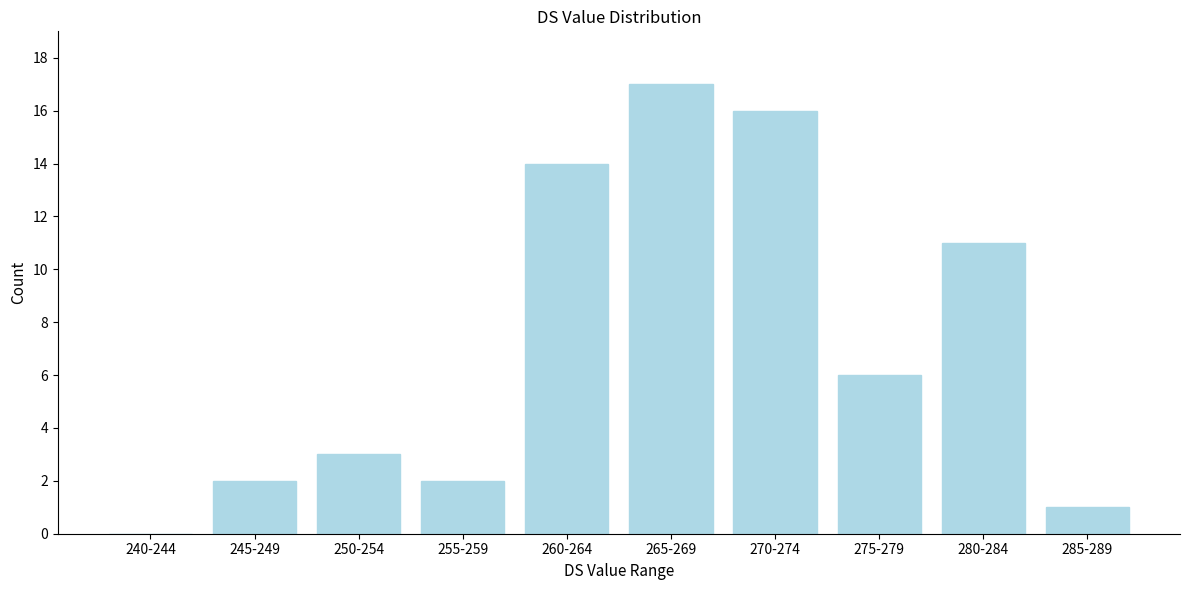

Reading left to right, what are all the values shown in this chart?

240-244=0	245-249=2	250-254=3	255-259=2	260-264=14	265-269=17	270-274=16	275-279=6	280-284=11	285-289=1